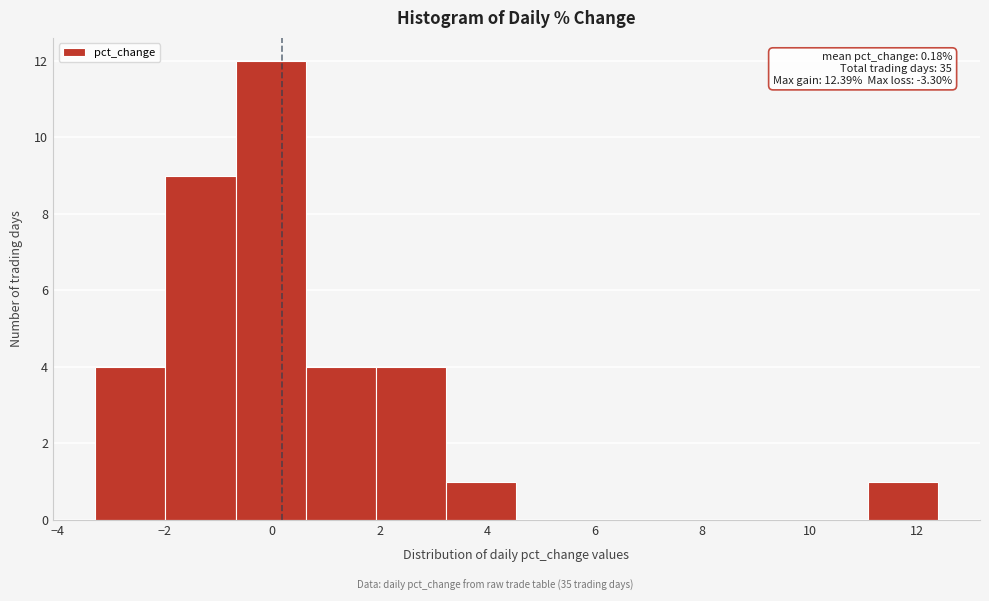

Over which range of the x-axis is the bar tallest?

-0.6 to 0.6